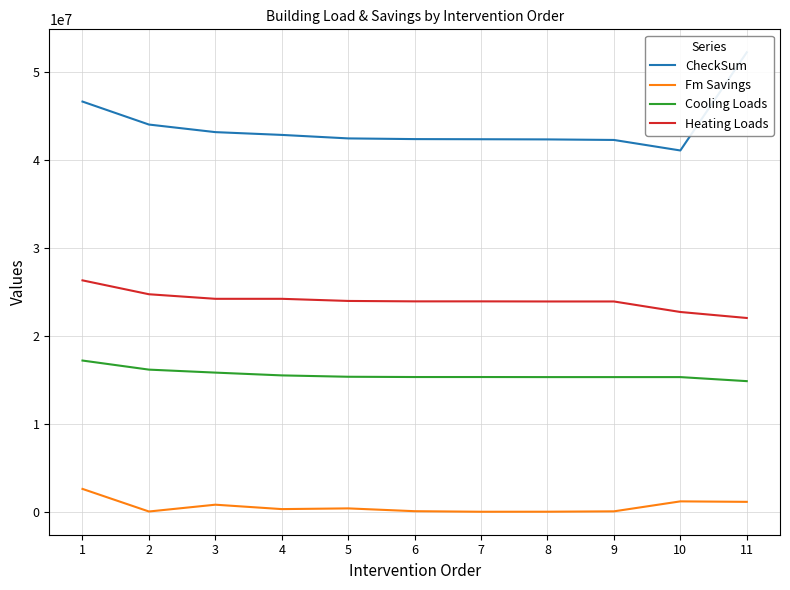

Which series has the largest total across all categories?

CheckSum